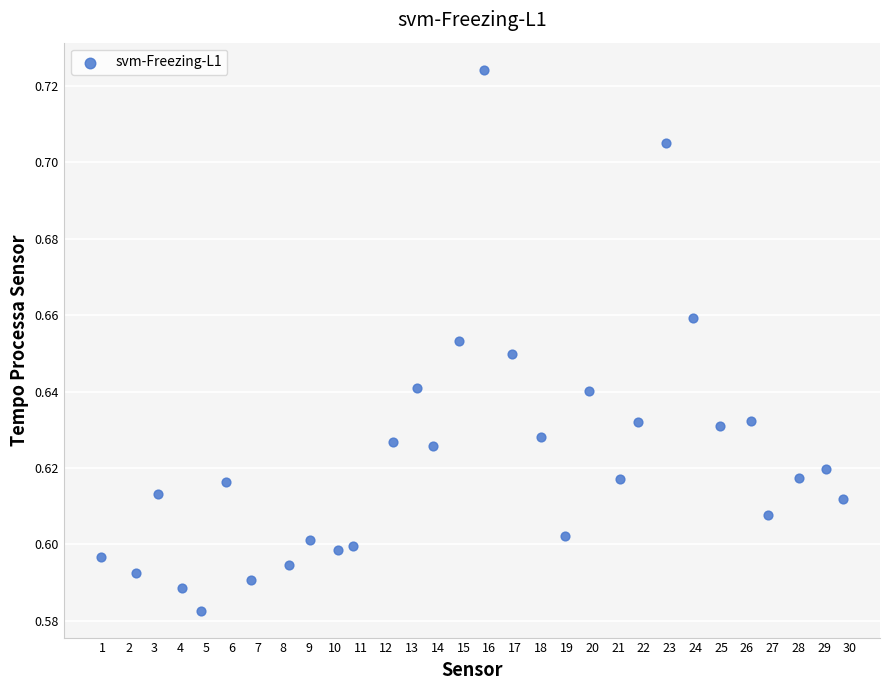

What is the range of X values (max minus min)?

28.8